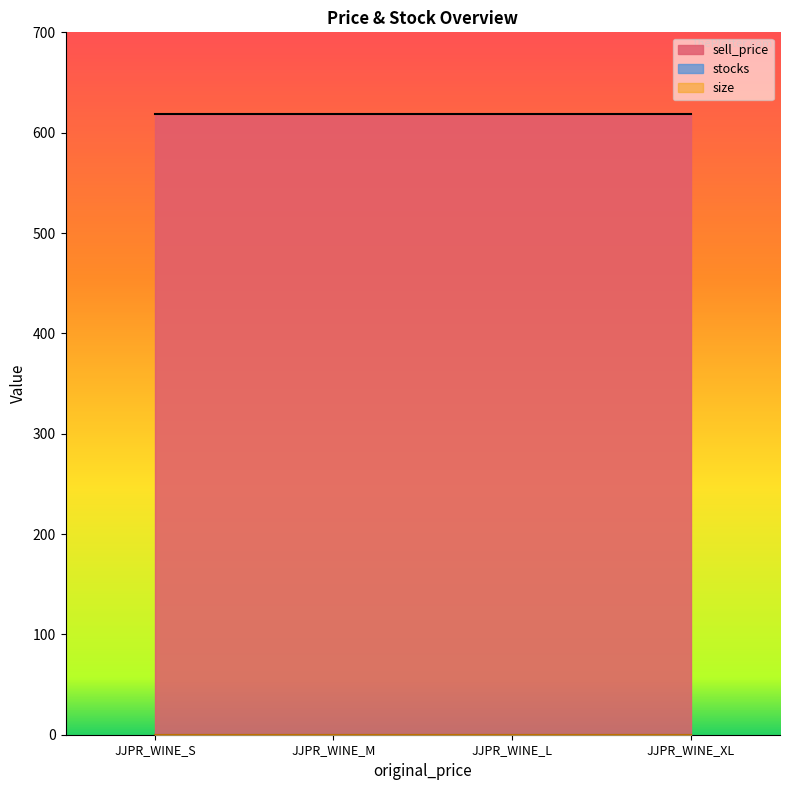

Which series changed the most between JJPR_WINE_S and JJPR_WINE_M?

sell_price